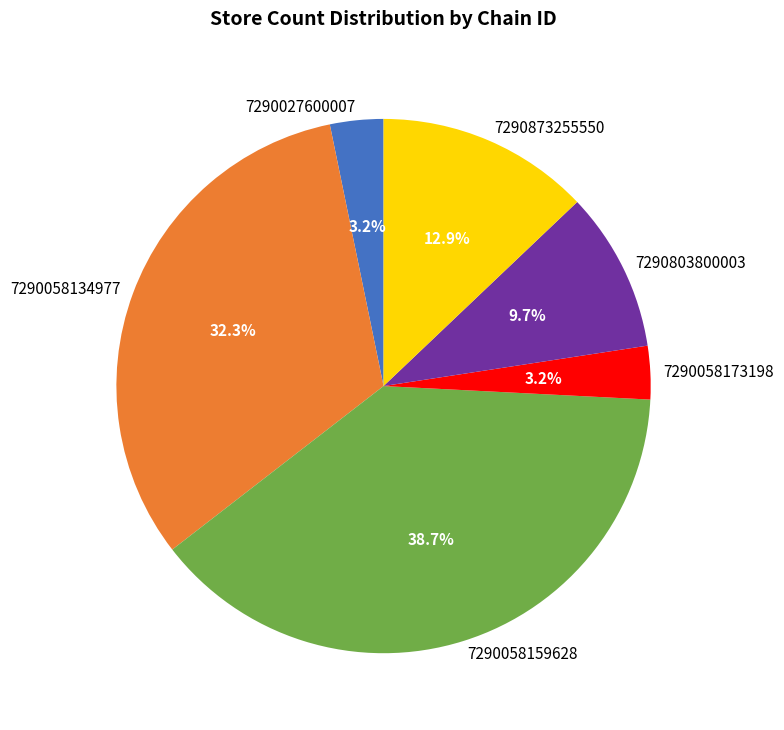

What percentage do 7290873255550 and 7290027600007 together represent?

16.1%